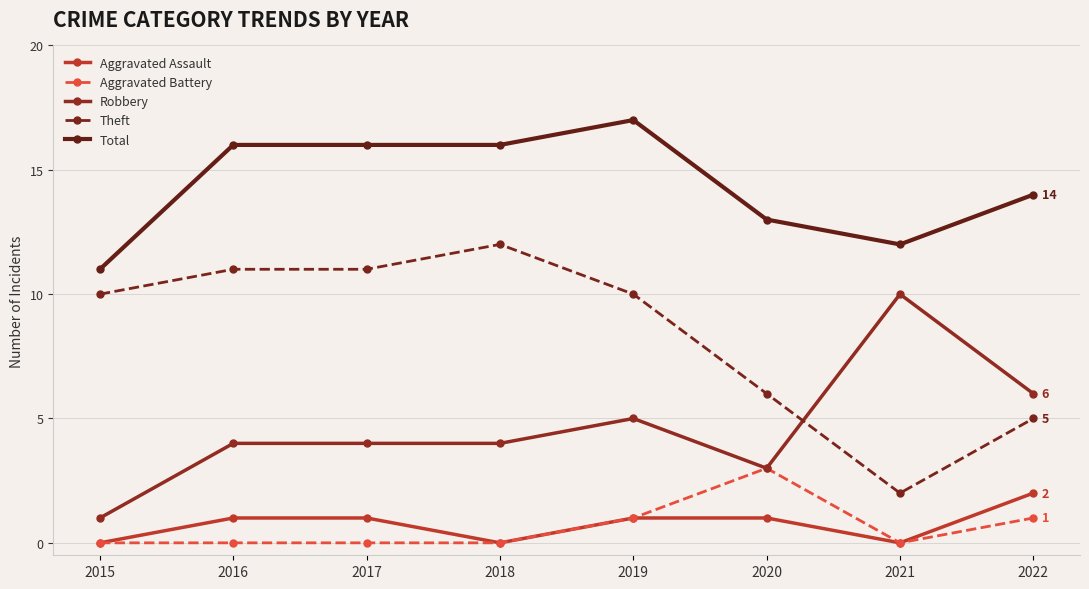

What is the total value across all series at 2018?

32